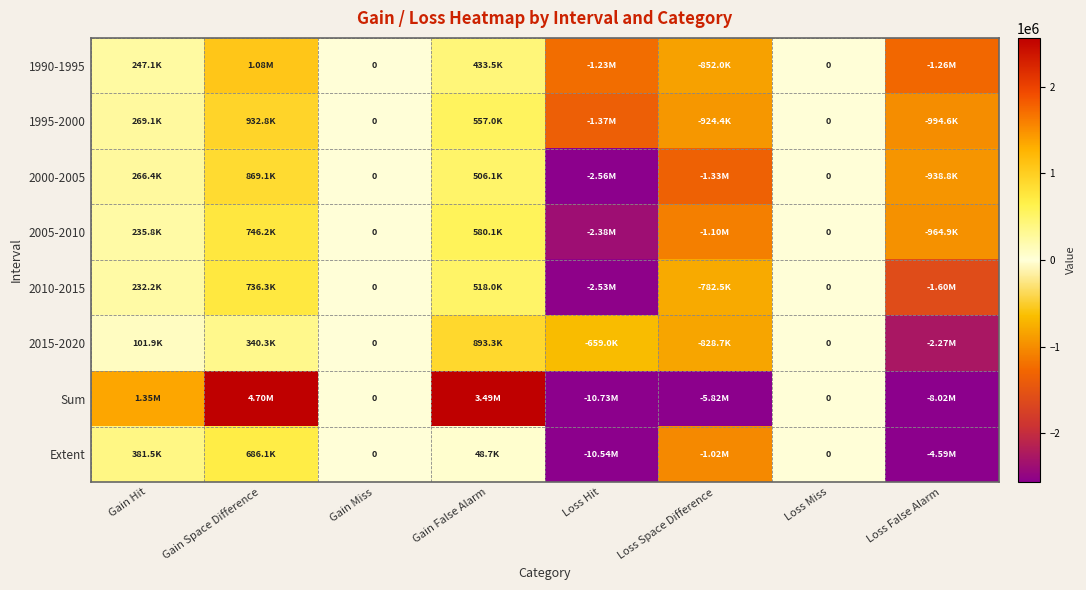

The value of 1990-1995 at Gain Space Difference is 1655162. True or false?

False